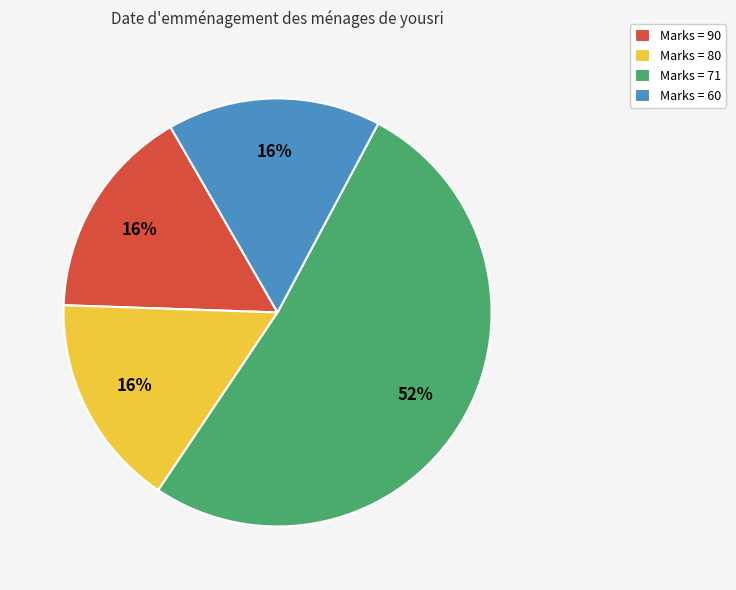

What is the largest slice in the pie chart?

Marks = 71